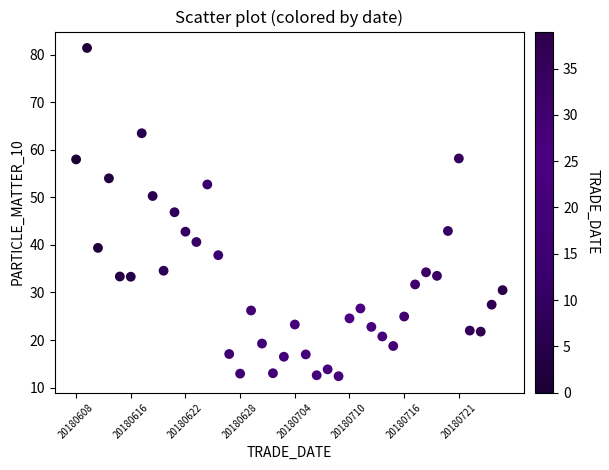

What is the range of Y values (max minus min)?

69.0